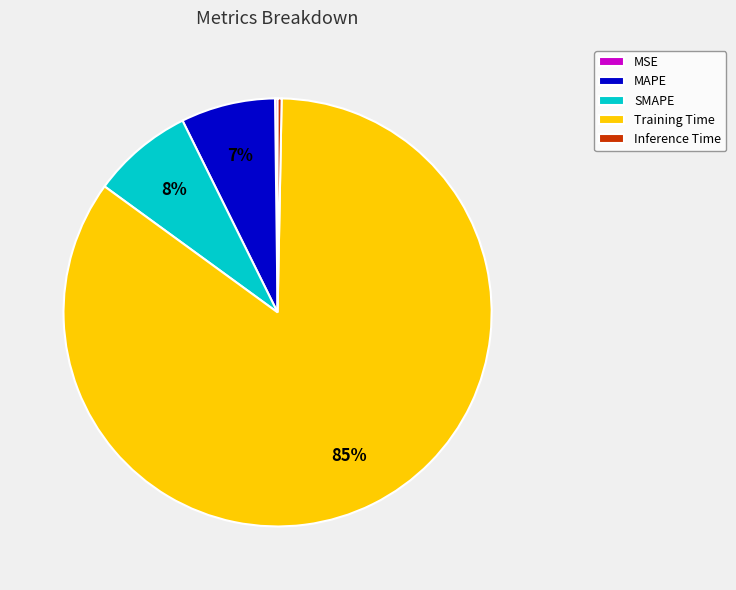

Does Inference Time represent more than half of the total?

No